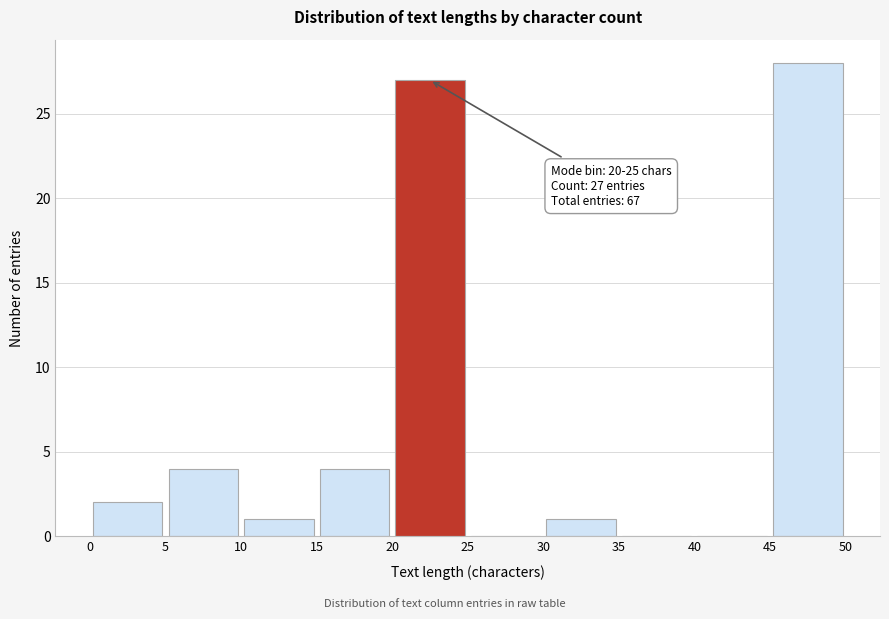

Over which range of the x-axis is the bar tallest?

45 to 50